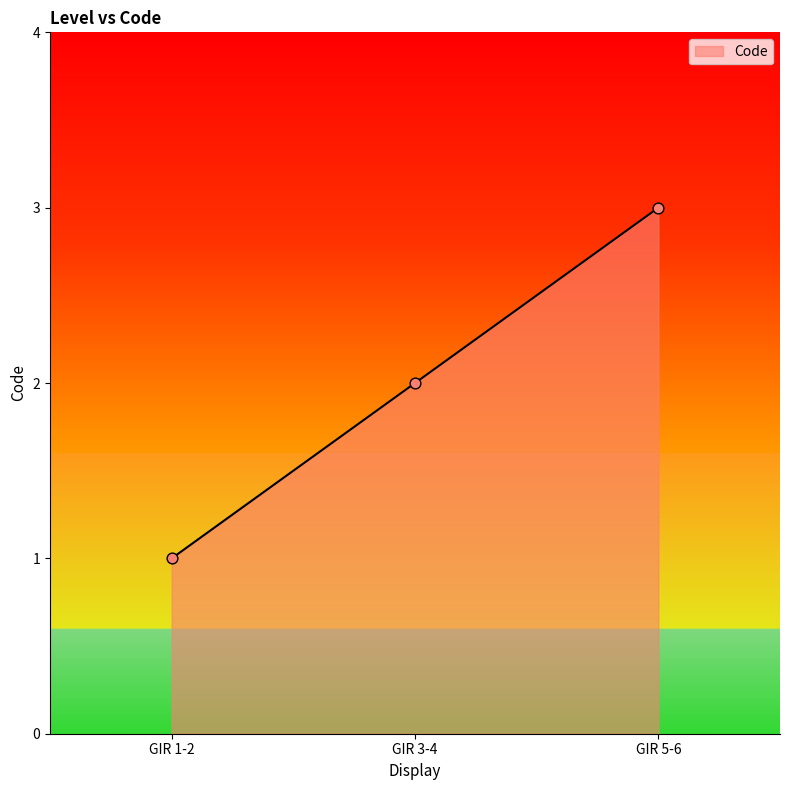

What is the change in value from GIR 1-2 to GIR 5-6?

+2